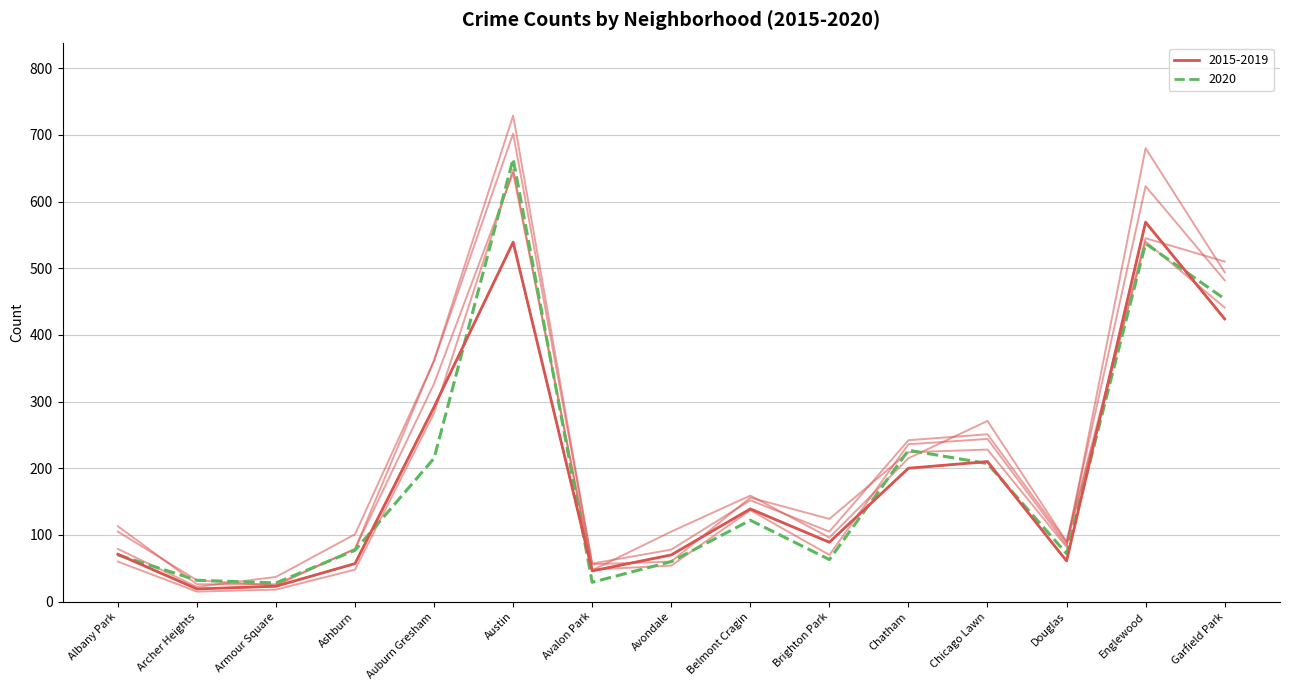

How many lines are shown in the chart?

6